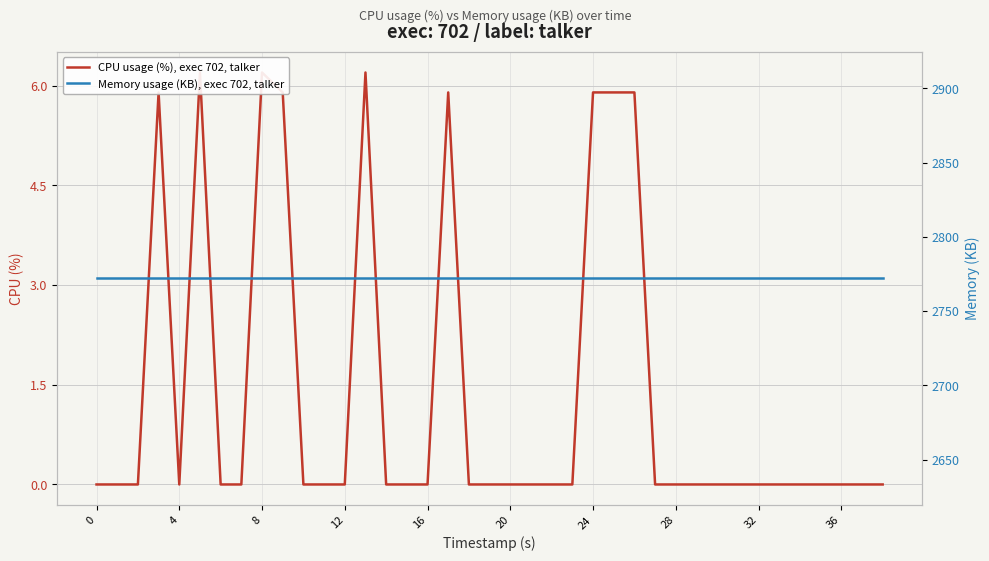

Which series has the largest total across all categories?

Memory usage (KB), exec 702, talker